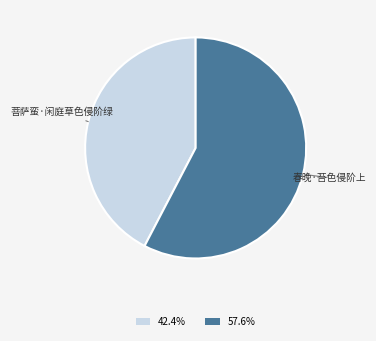

Combined, do 菩萨蛮·闲庭草色侵阶绿 and 春晚·苔色侵阶上 account for over 50%?

Yes